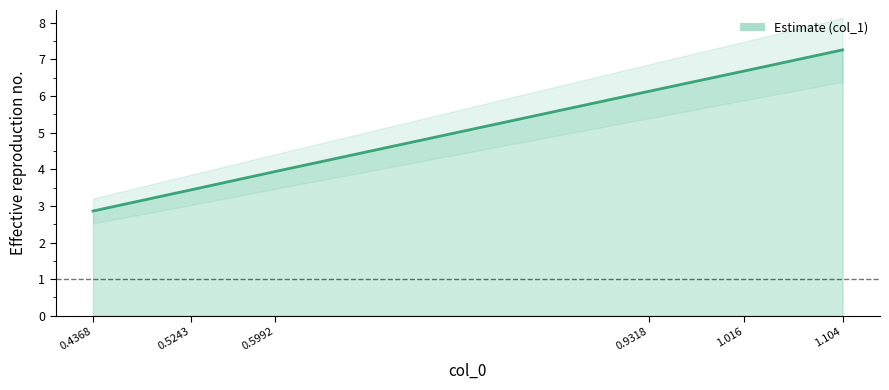

List the labels in order of value, smallest first.

0.4368, 0.5243, 0.5992, 0.9318, 1.016, 1.104